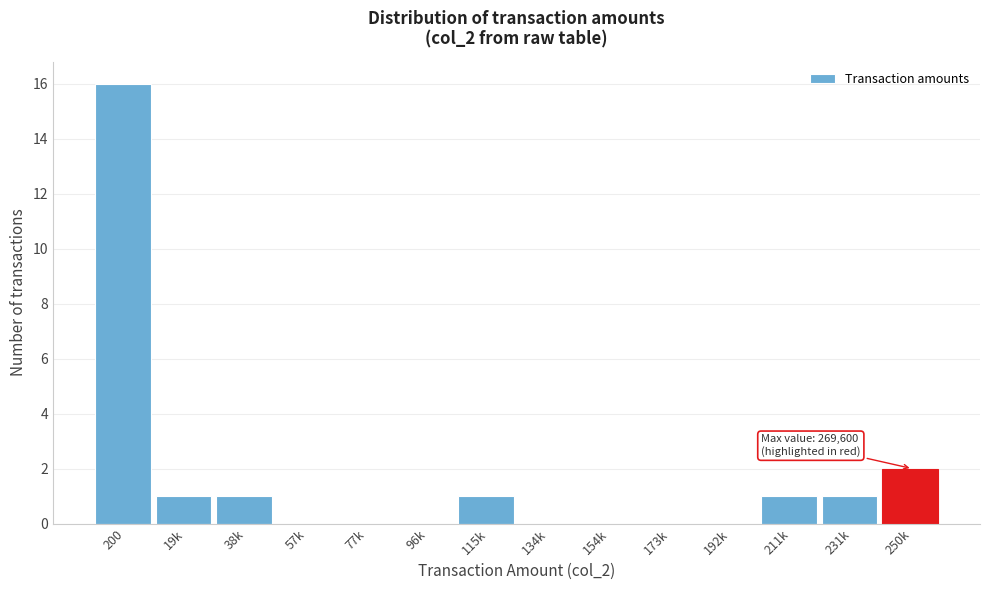

Reading left to right, transcribe all the data shown in this chart.

200=16	19k=1	38k=1	57k=0	77k=0	96k=0	115k=1	134k=0	154k=0	173k=0	192k=0	211k=1	231k=1	250k=2